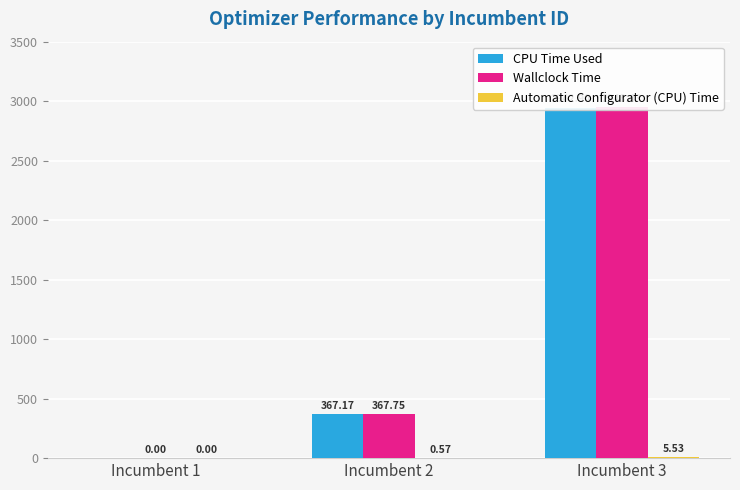

Reading right to left, extract all data points from this chart.

CPU Time Used: Incumbent 3=2942.9	Incumbent 2=367.2	Incumbent 1=0.0
Wallclock Time: Incumbent 3=2948.4	Incumbent 2=367.7	Incumbent 1=0.0
Automatic Configurator (CPU) Time: Incumbent 3=5.5	Incumbent 2=0.6	Incumbent 1=0.0